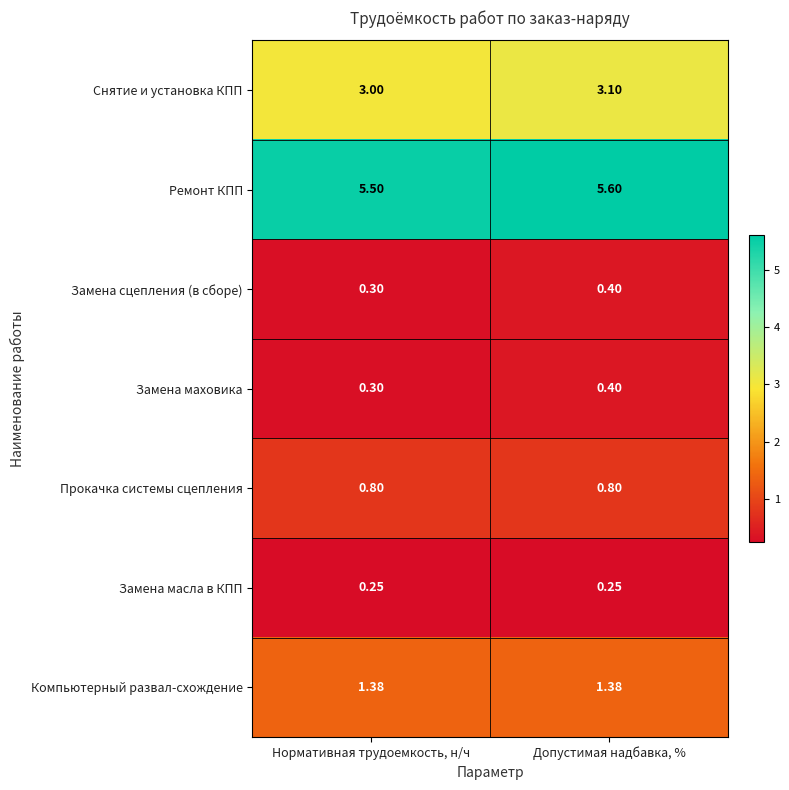

At how many categories does at least one series exceed 2?

2